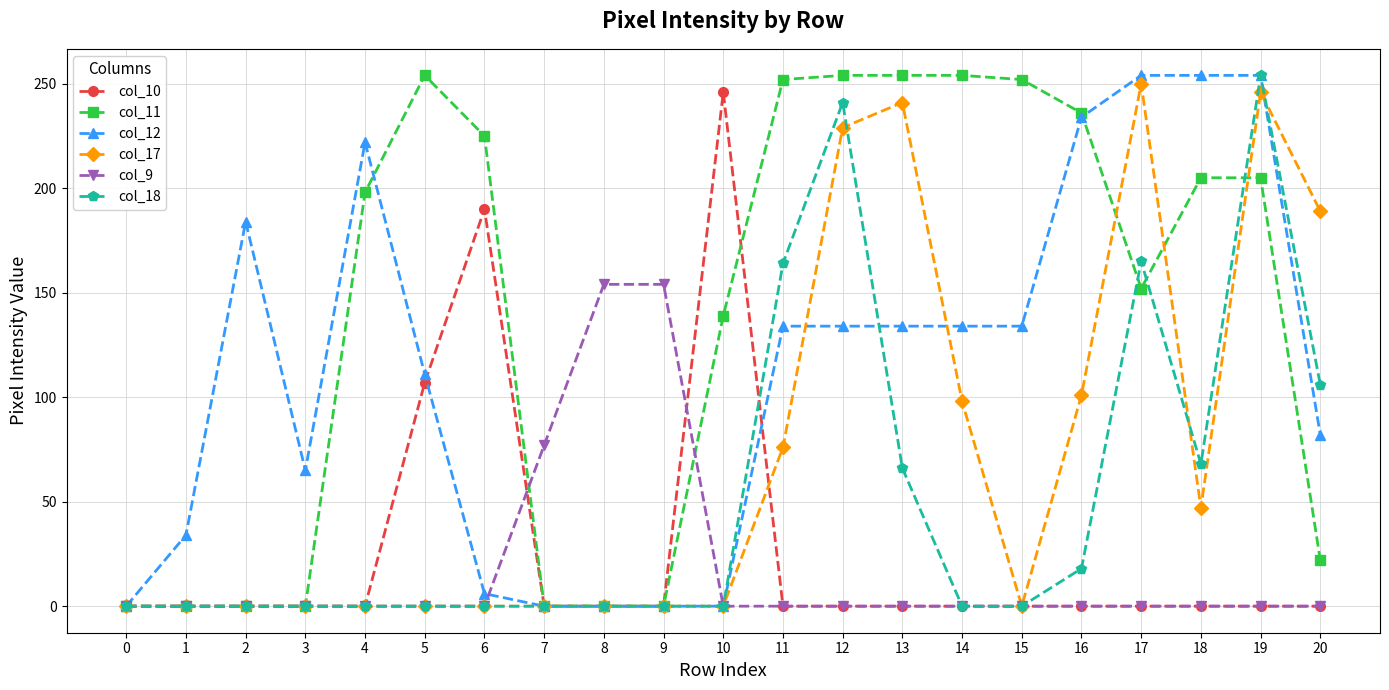

What is the difference between the second highest and second lowest values in the col_18 series?

241